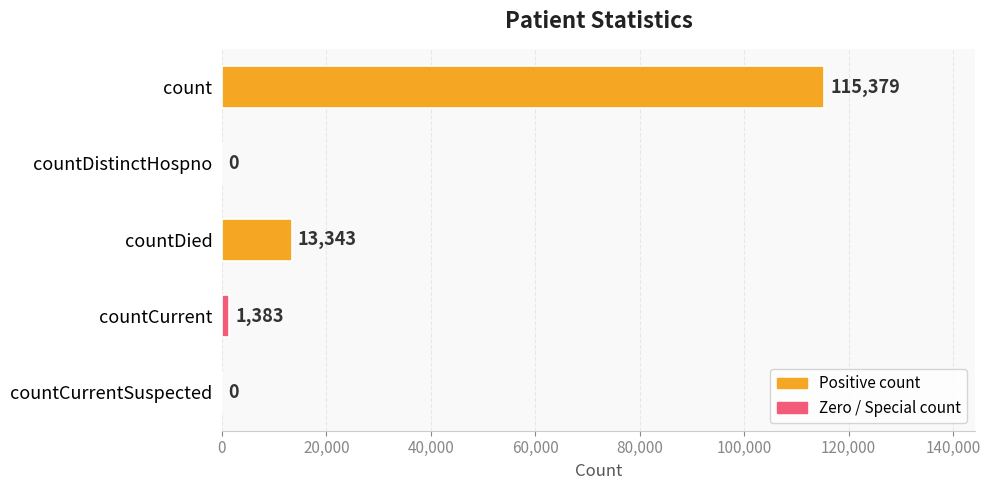

True or false: the data shows 79591 at countDistinctHospno.

False